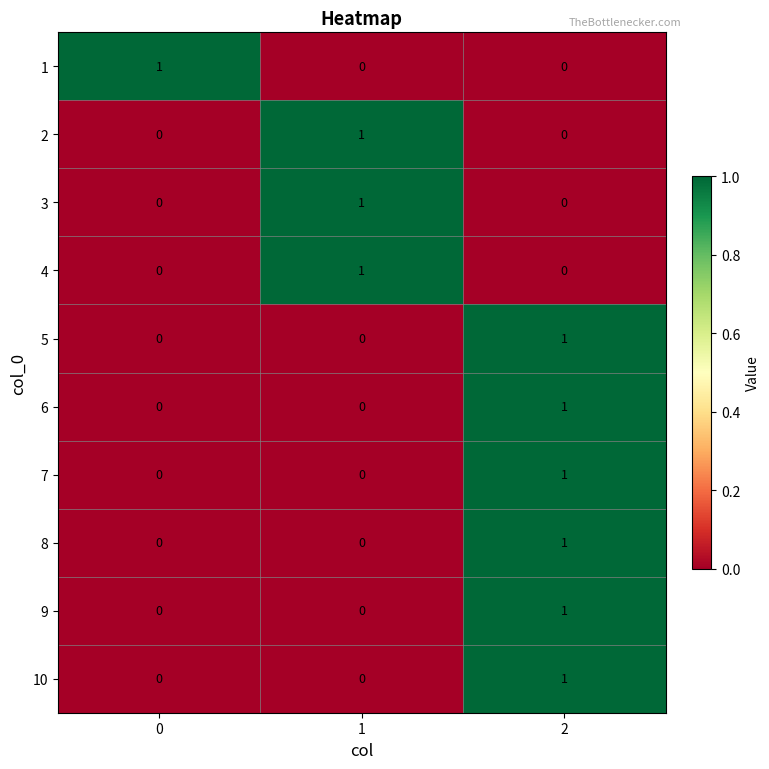

The value of 2 at 2 is 1. True or false?

False